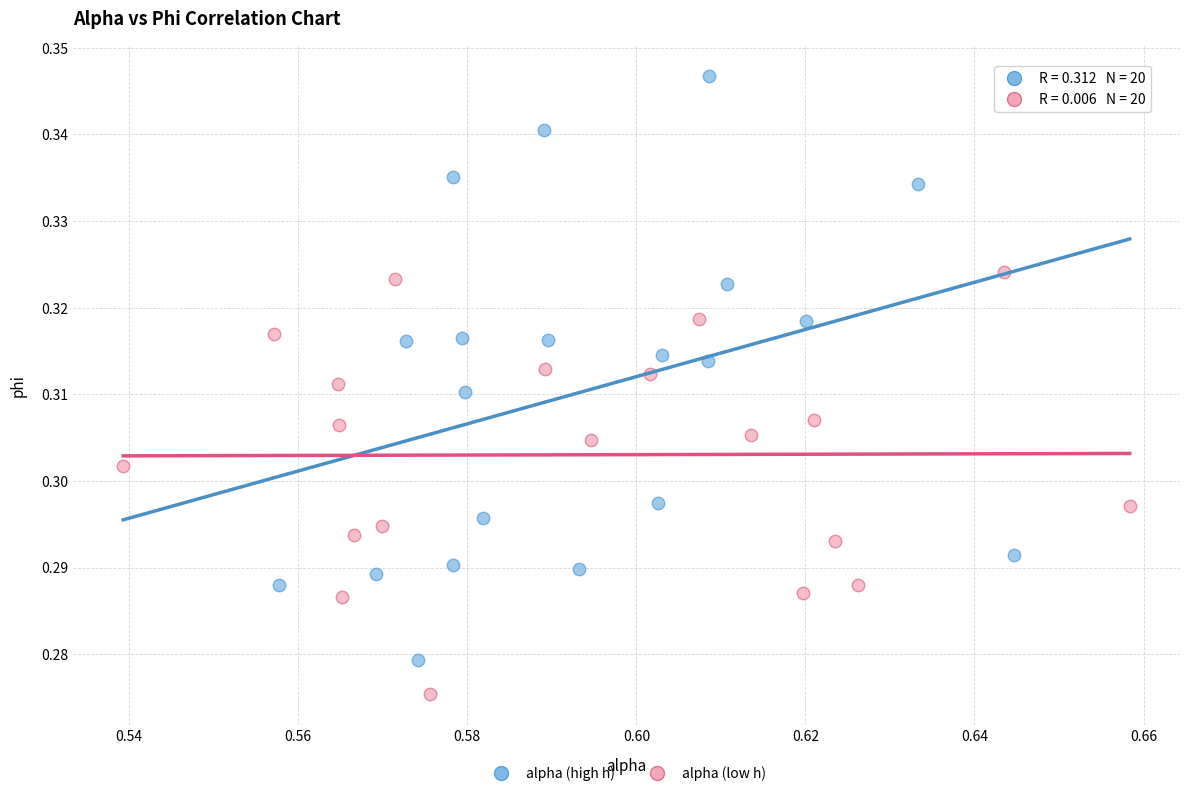

Which series has the widest spread of Y values?

alpha (high h)